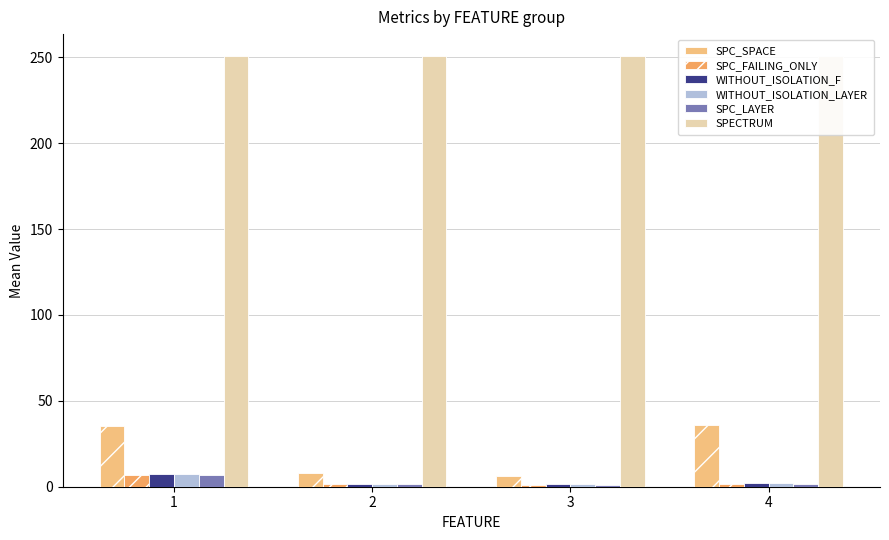

What is the difference between the highest and lowest values at 1?

244.3